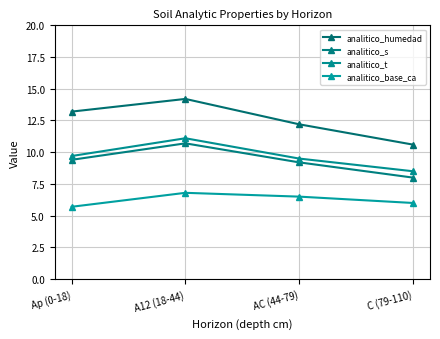

How many interior local peaks does the analitico_base_ca series have?

1